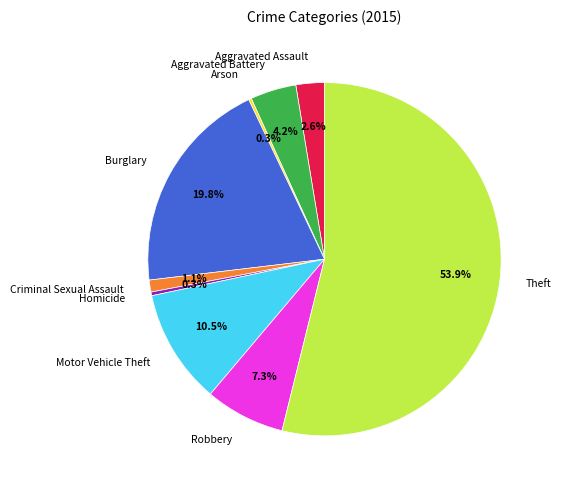

Combined, do Motor Vehicle Theft and Aggravated Battery account for over 50%?

No